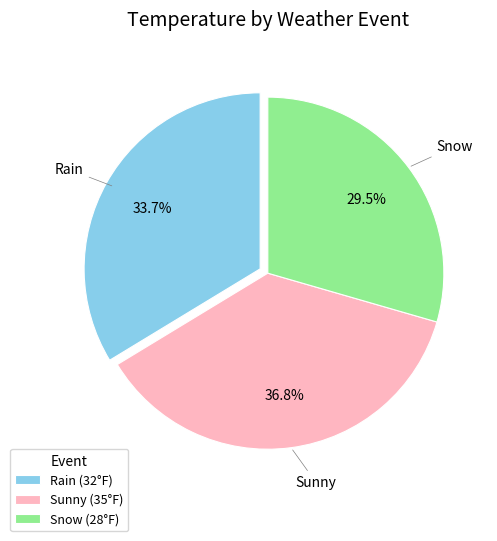

Which slice is the smallest?

Snow